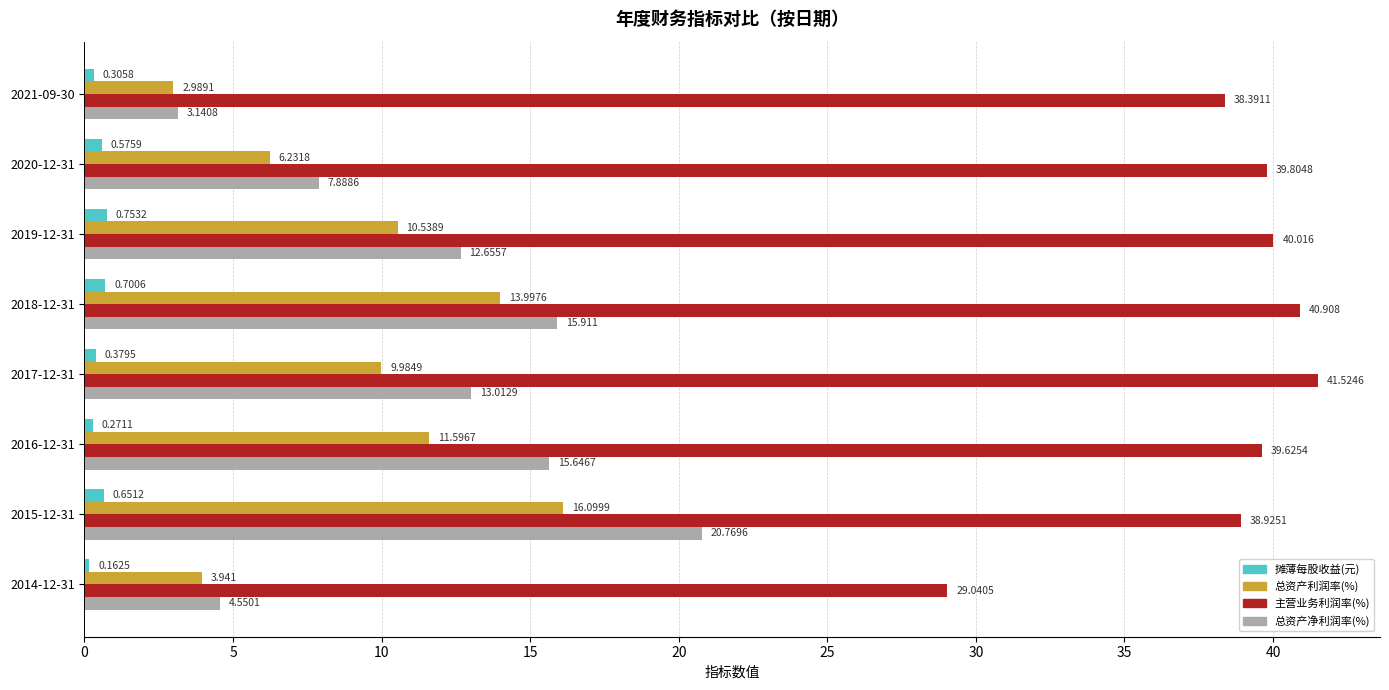

How many values in the 总资产净利润率(%) series exceed 13?

4